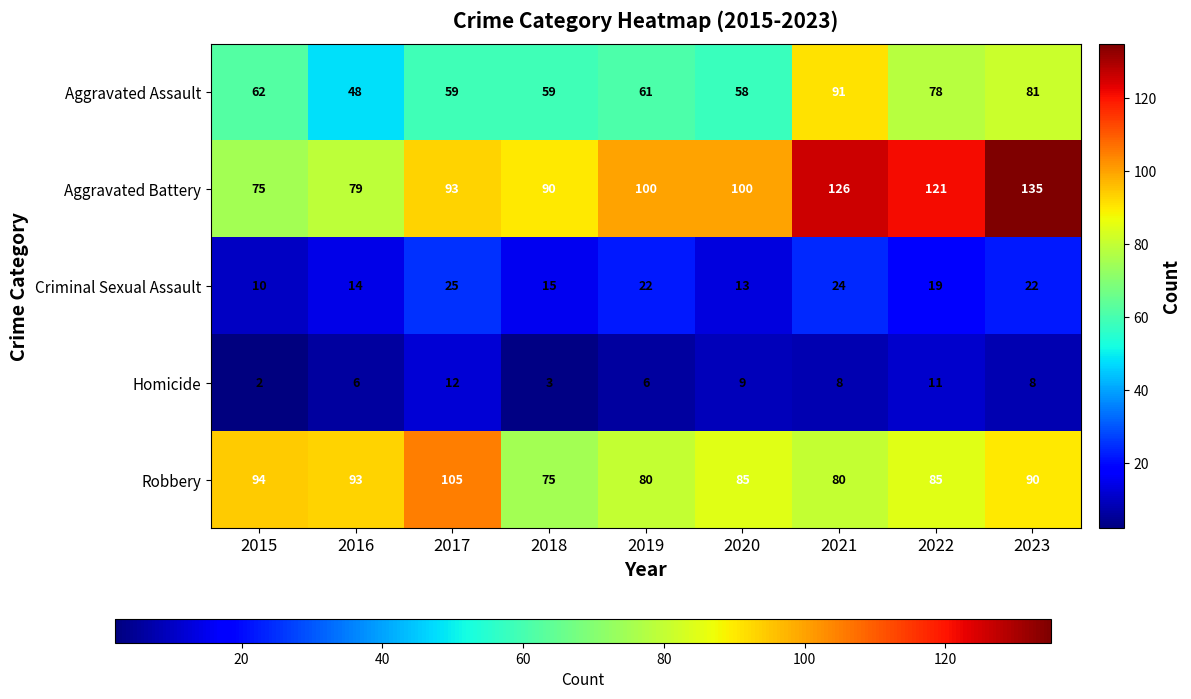

What is the spread (max minus min) of values at 2020?

91